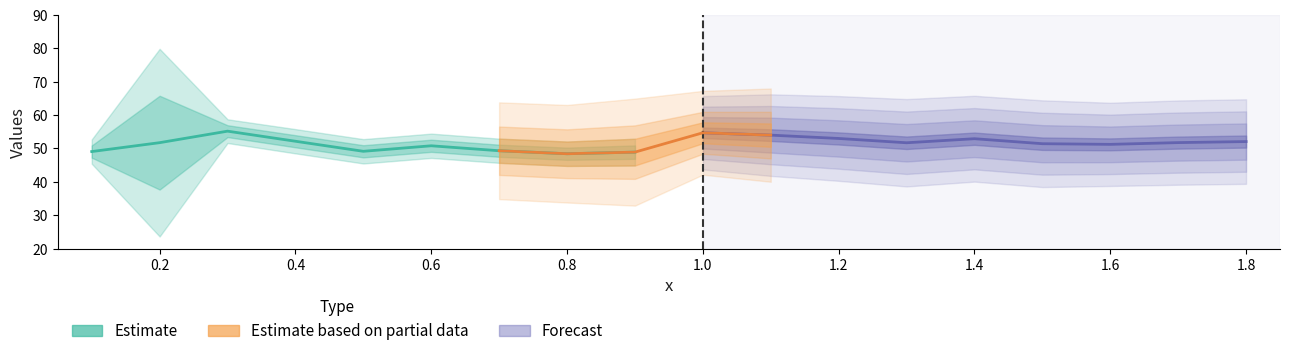

How many lines are shown in the chart?

3